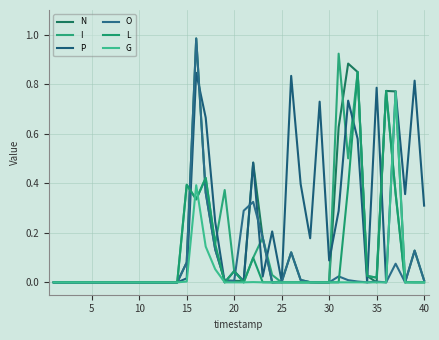

What is the greatest value displayed?

1.0